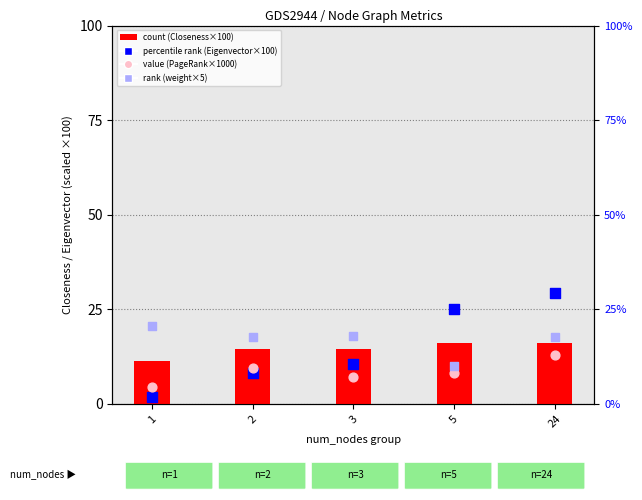

Which series has the largest Y range (max minus min)?

percentile rank (Eigenvector×100)